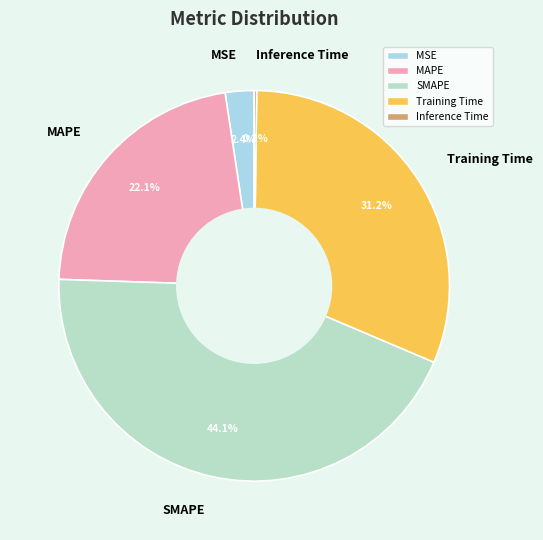

Which has a higher value, Training Time or SMAPE?

SMAPE